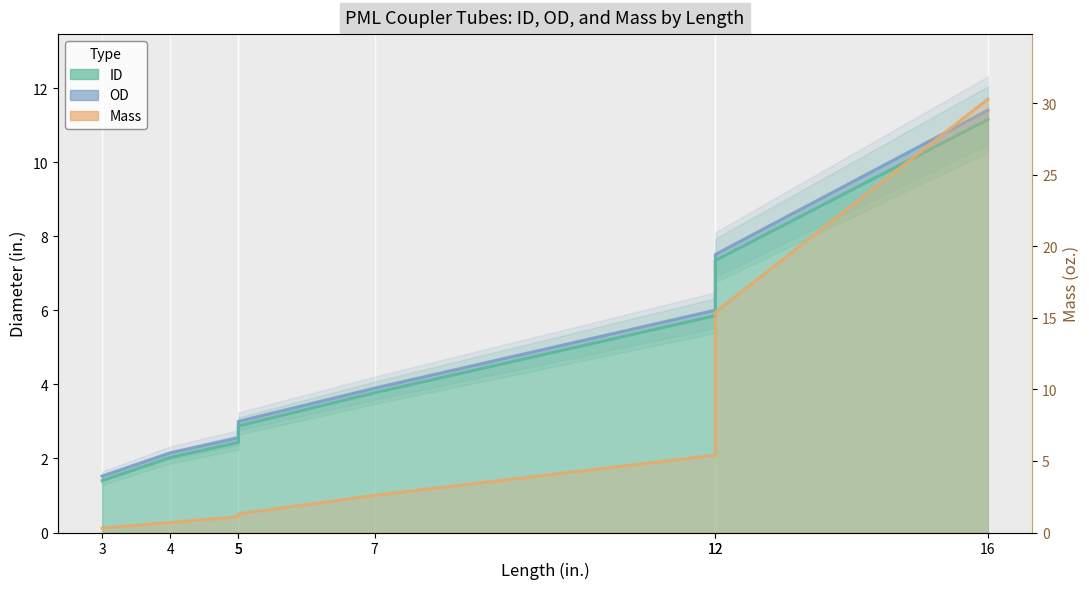

What is the average value of the ID series?

4.6